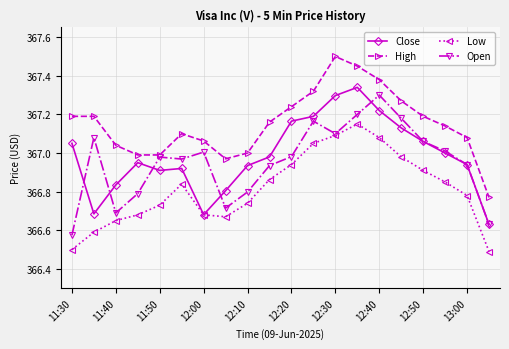

True or false: Close has more than 0 points higher than both neighbors.

True